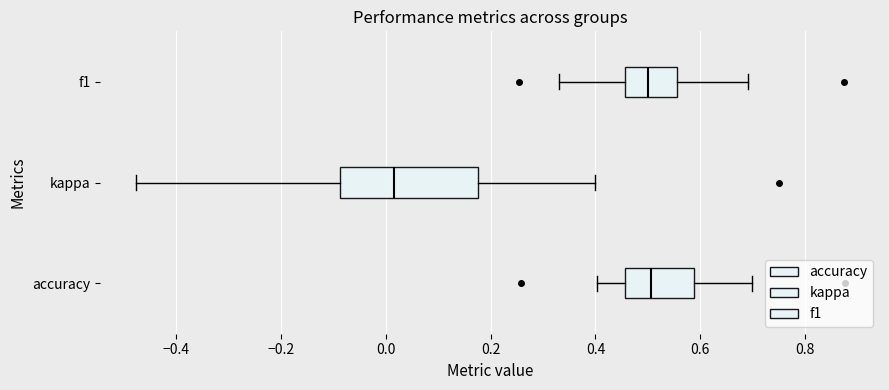

Reading bottom to top, read every box against the x-axis: the position of its median line, the range the box covers, and the ends of its whiskers. The values are not printed on the chart, so give them approximately, as read against the axis.

accuracy: median 0.50, box 0.46 to 0.58, whiskers 0.40 to 0.70
kappa: median 0.02, box -0.08 to 0.18, whiskers -0.48 to 0.40
f1: median 0.50, box 0.46 to 0.56, whiskers 0.34 to 0.70